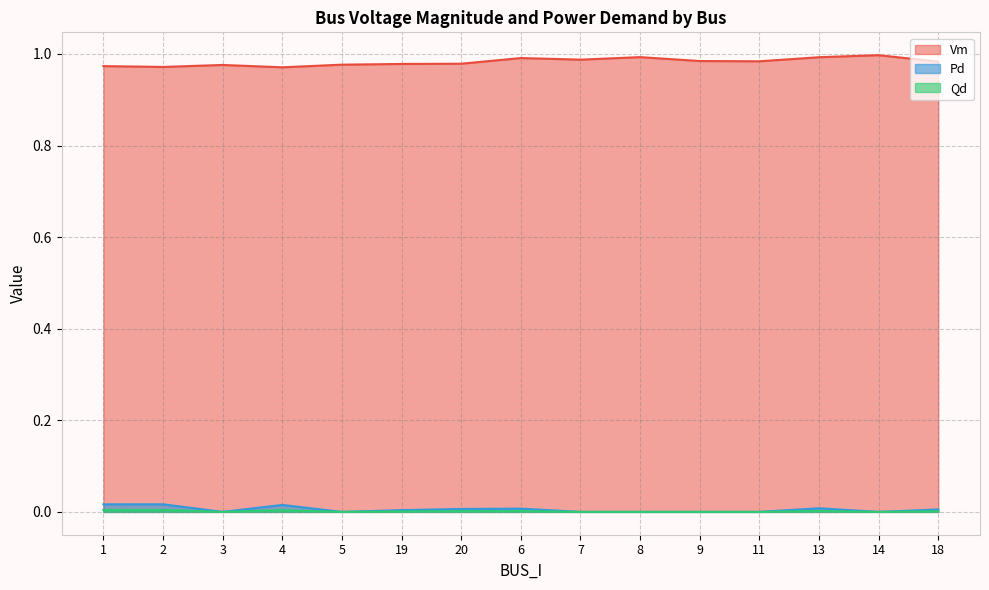

True or false: Vm and Qd cross at least once.

False